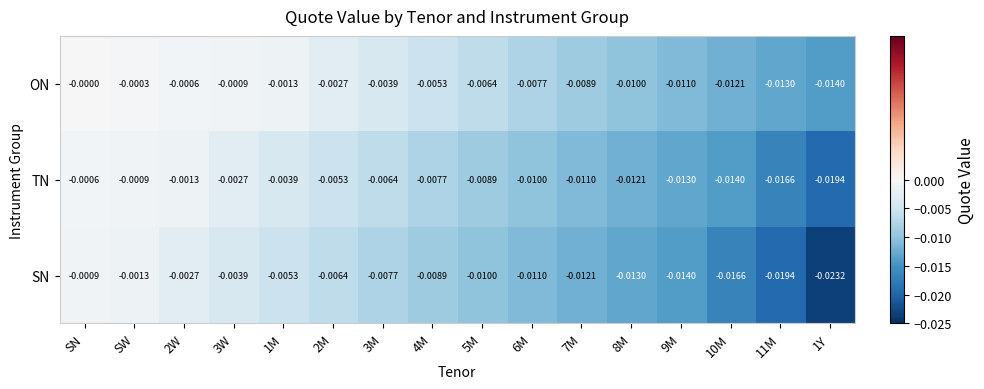

At which label does ON reach its peak?

SN